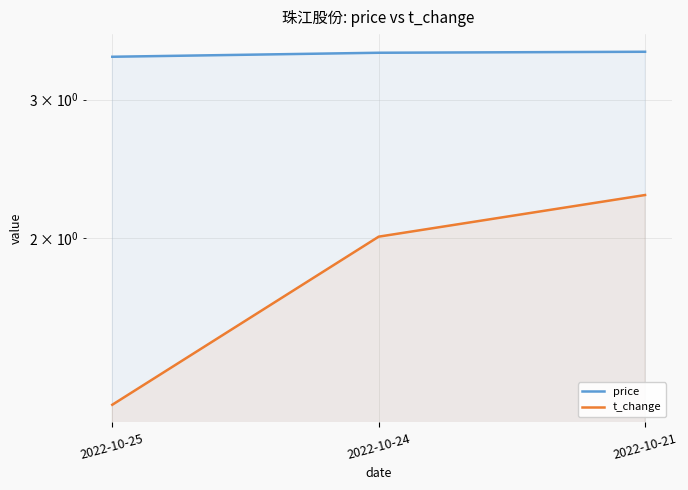

Rank the categories by price value from lowest to highest.

2022-10-25, 2022-10-24, 2022-10-21